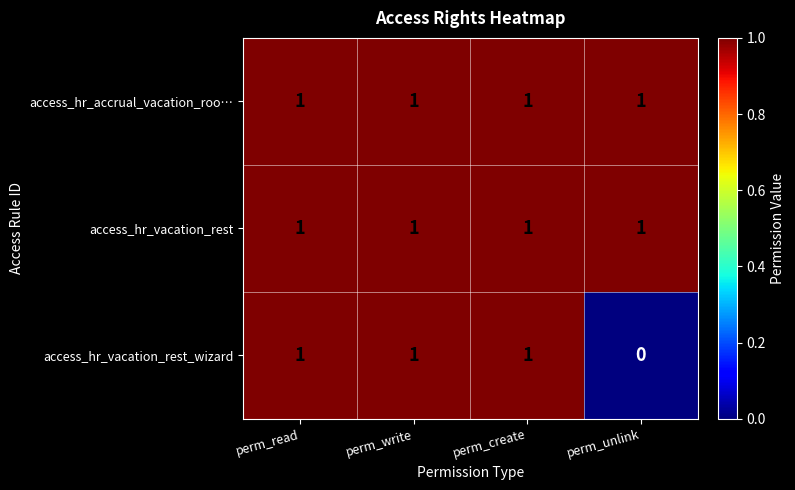

The access_hr_accrual_vacation_roo… series shows 1 at perm_write. True or false?

True